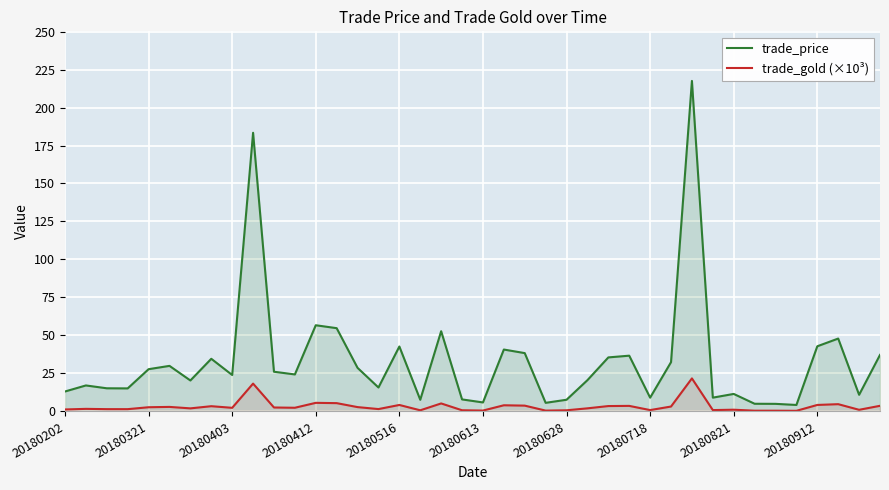

Does the chart display data point markers on the line(s)?

No